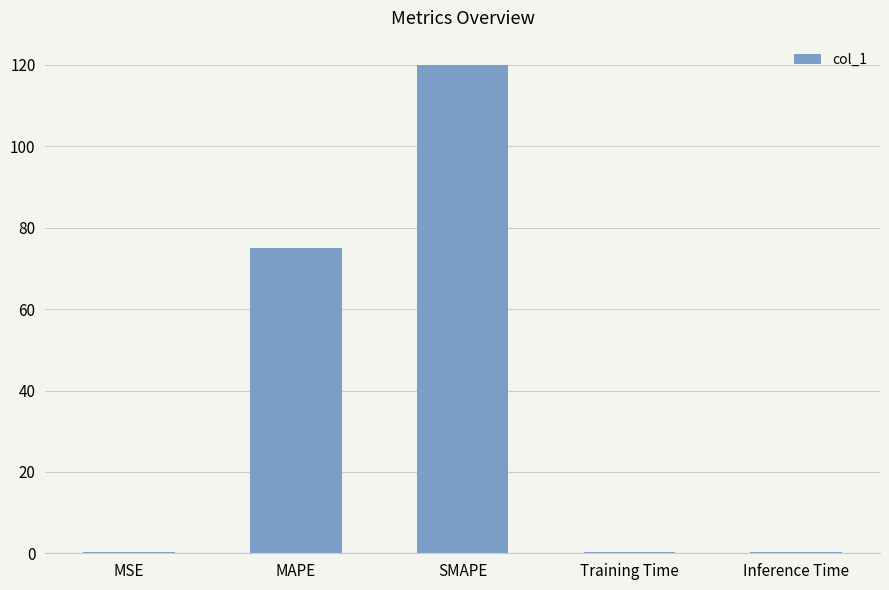

Where is the data nearest to the value 60?

MAPE